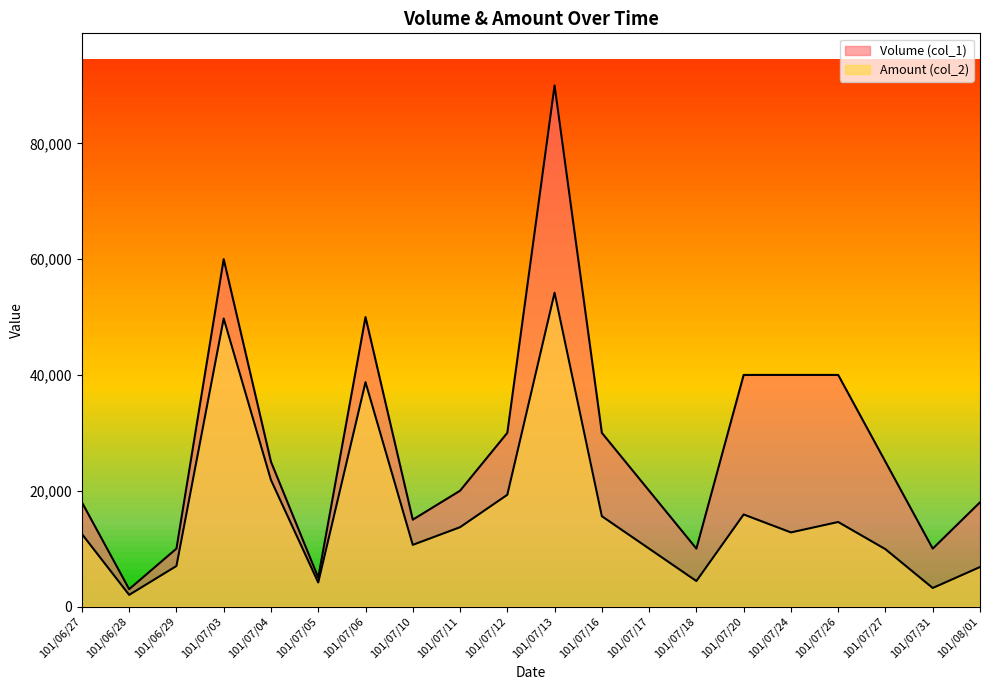

Reading left to right, what are all the values shown in this chart?

Volume (col_1): 101/06/27=18000	101/06/28=3000	101/06/29=10000	101/07/03=60000	101/07/04=25000	101/07/05=5000	101/07/06=50000	101/07/10=15000	101/07/11=20000	101/07/12=30000	101/07/13=90000	101/07/16=30000	101/07/17=20000	101/07/18=10000	101/07/20=40000	101/07/24=40000	101/07/26=40000	101/07/27=25000	101/07/31=10000	101/08/01=18000
Amount (col_2): 101/06/27=12530	101/06/28=2010	101/06/29=7000	101/07/03=49750	101/07/04=21850	101/07/05=4150	101/07/06=38750	101/07/10=10650	101/07/11=13700	101/07/12=19300	101/07/13=54200	101/07/16=15600	101/07/17=10000	101/07/18=4400	101/07/20=15900	101/07/24=12800	101/07/26=14600	101/07/27=9900	101/07/31=3200	101/08/01=6820